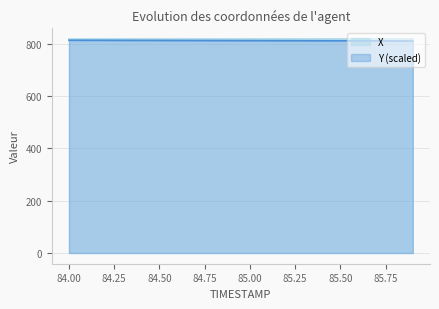

What is the difference between the maximum and minimum values in the Y series?

2.9